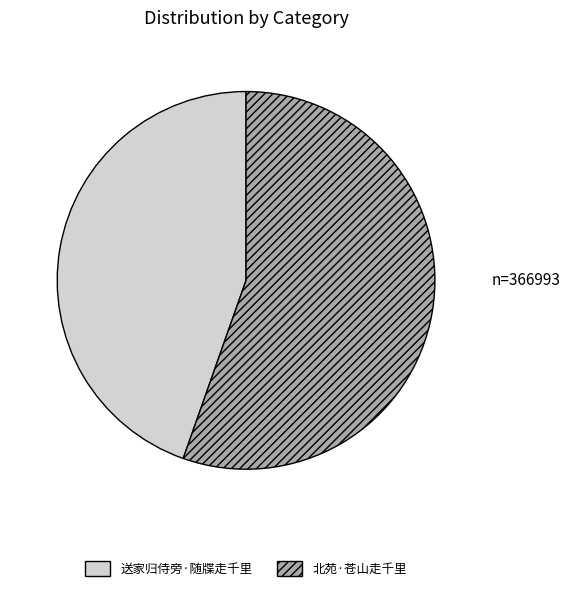

The 送家归侍旁·随牒走千里 slice represents 51% of the pie. True or false?

False